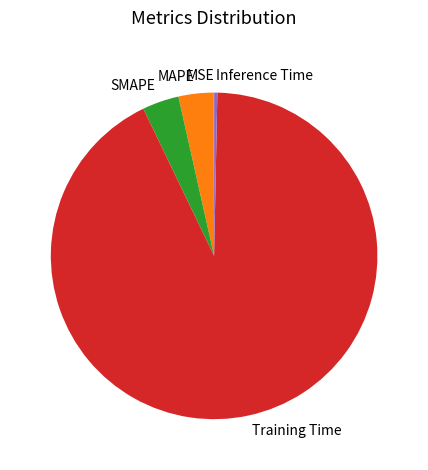

Between SMAPE and Training Time, which is larger?

Training Time